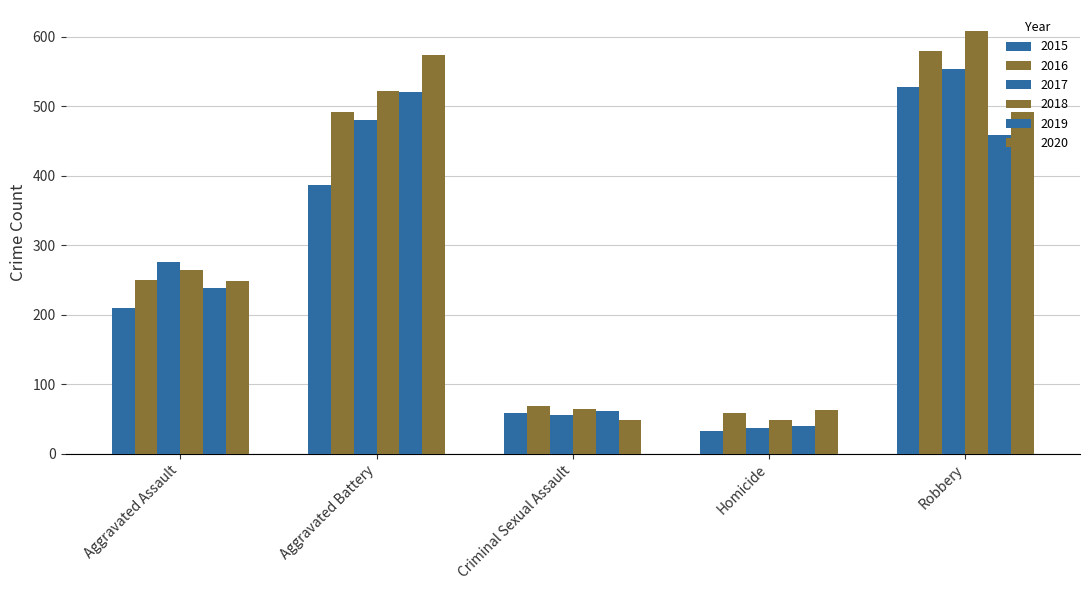

Between Aggravated Battery and Homicide, which series saw the biggest shift?

2020